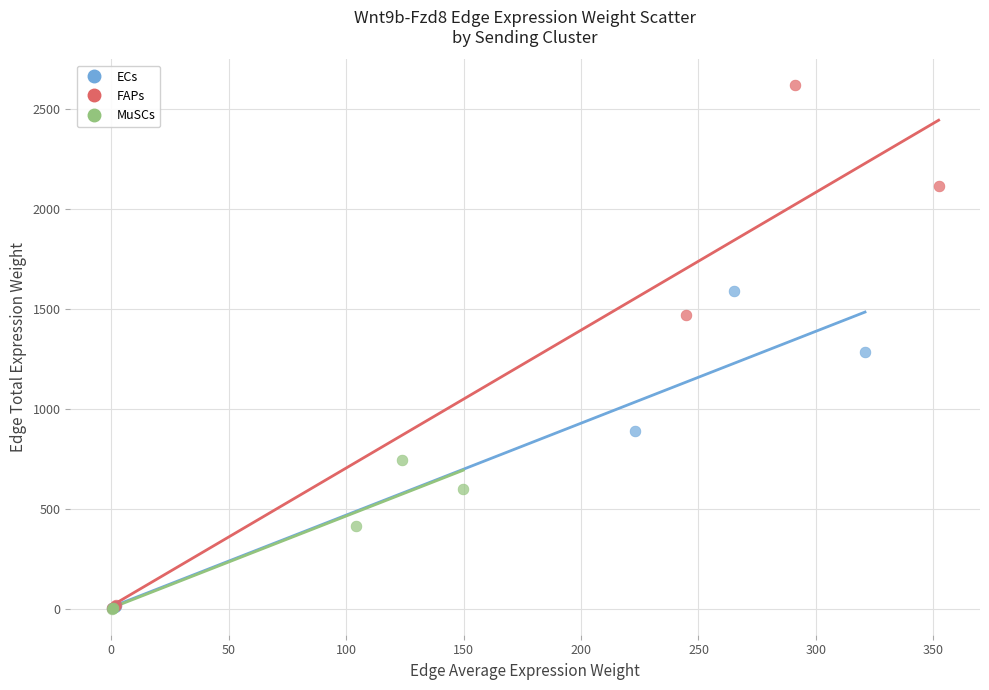

Which series has the largest Y range (max minus min)?

FAPs